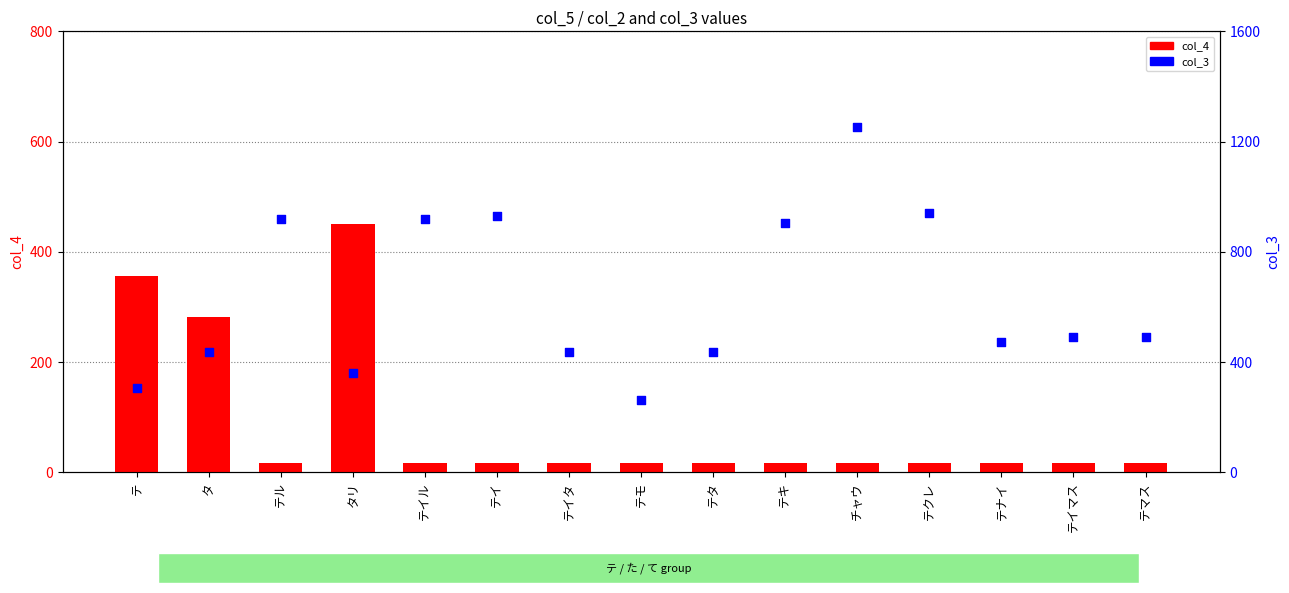

Is the value of col_3 at テタ greater than the value of col_4 at テ?

Yes